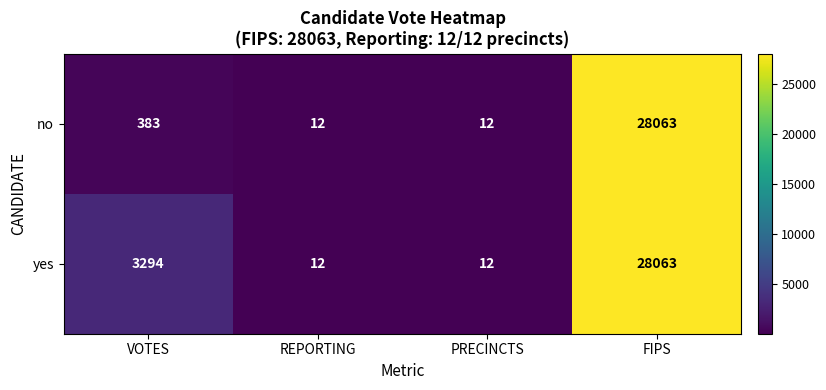

At how many categories does at least one series exceed 5625?

1